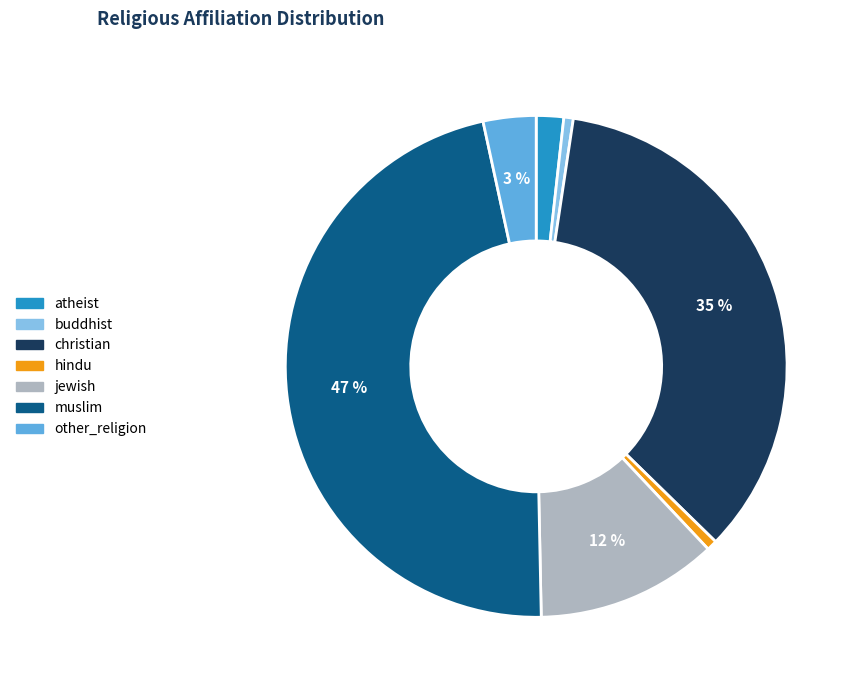

Is it true that muslim is 47% of the pie?

True